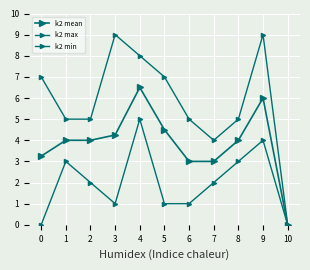

The value of k2 max at 7 is 1.8. True or false?

False